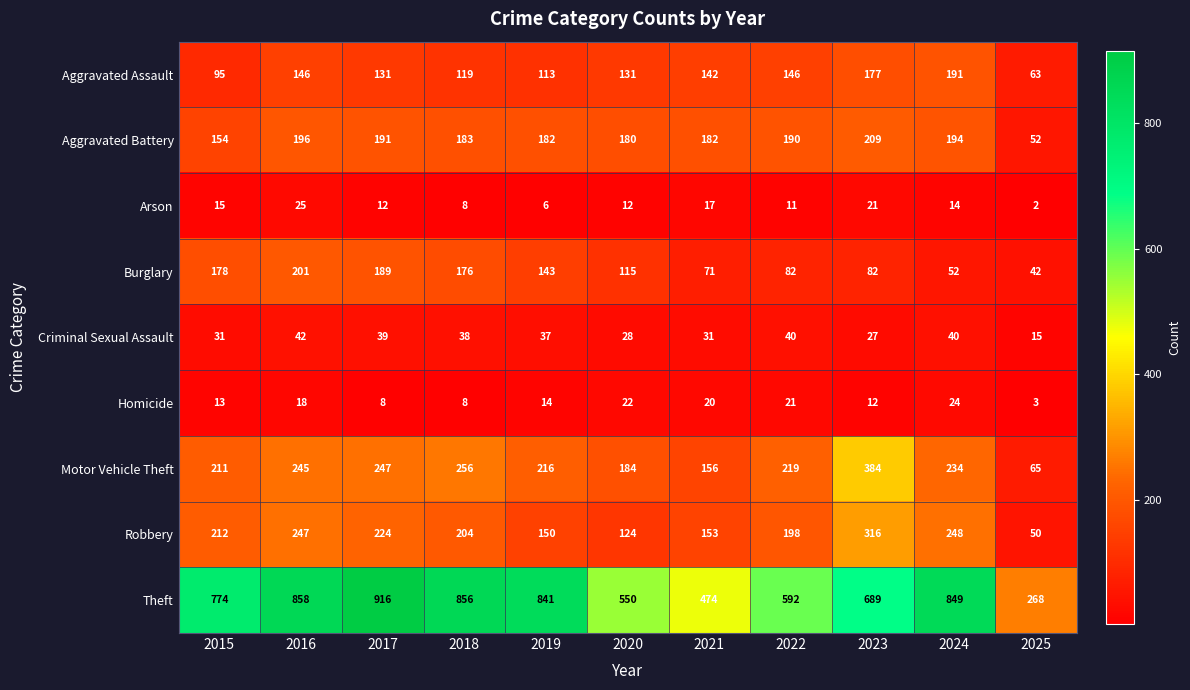

What is the average value of the Theft series?

697